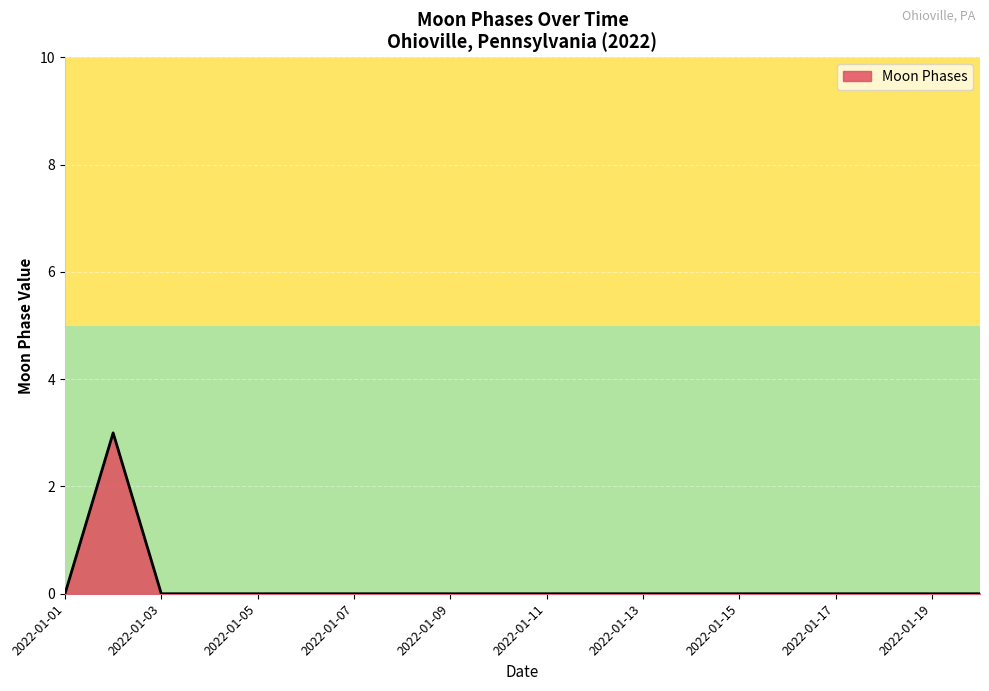

What is the maximum value shown in the chart?

3